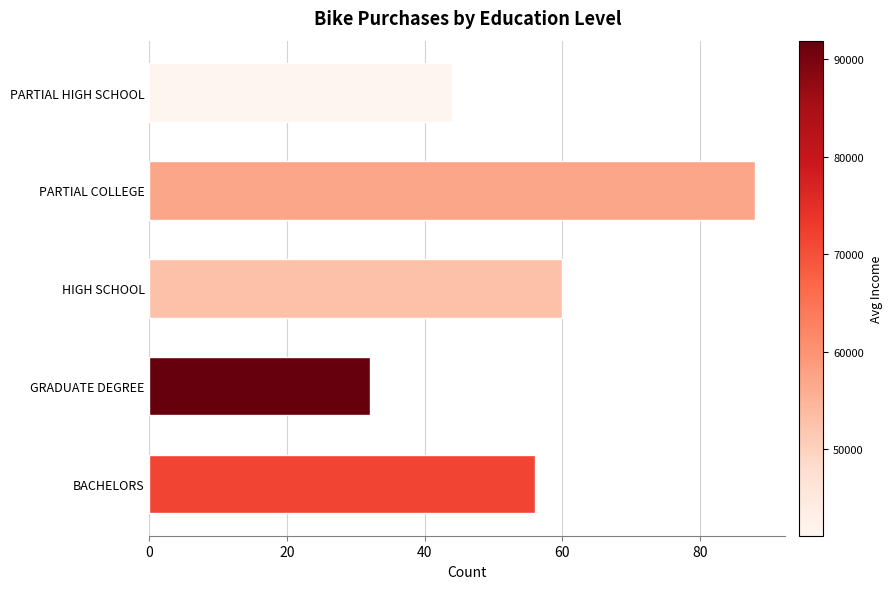

How many bars are there in total?

5